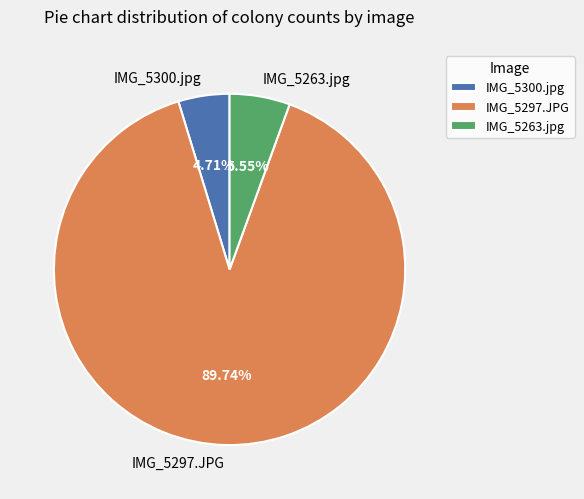

What percentage is the IMG_5300.jpg slice, to the nearest percent?

5%